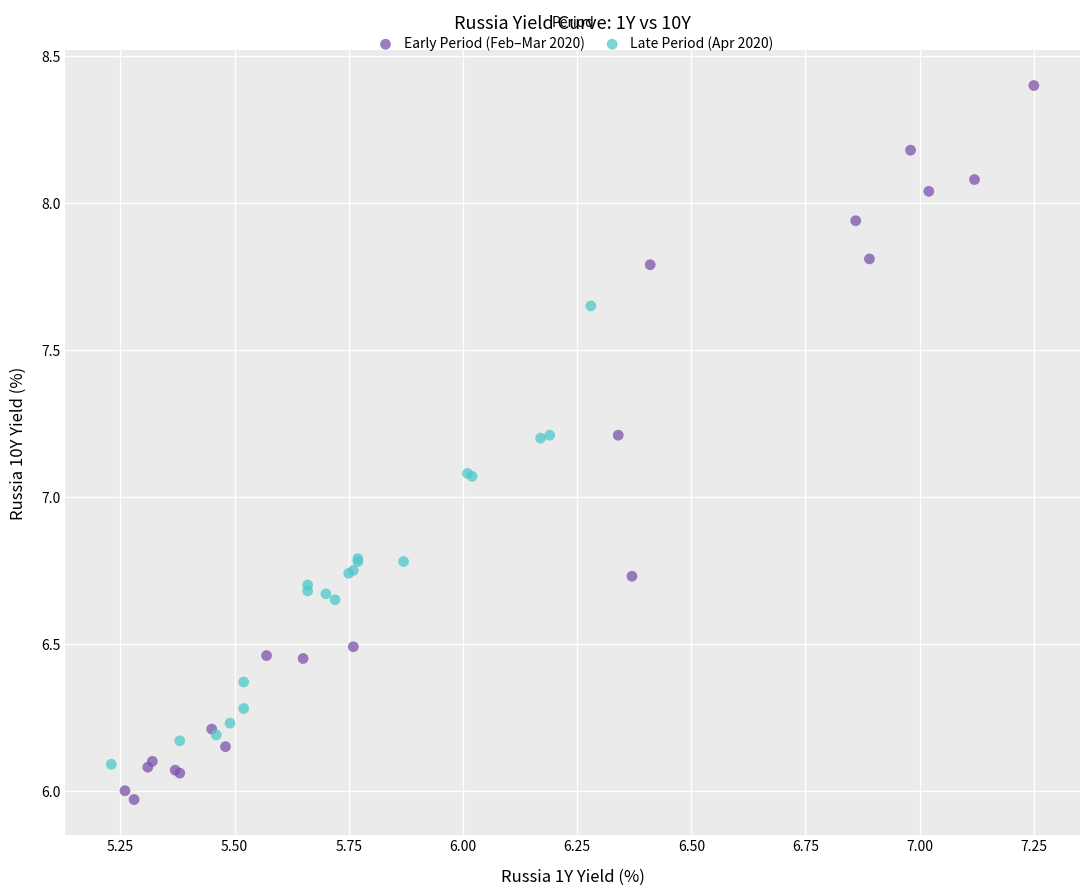

Which series has the widest spread of Y values?

Early Period (Feb–Mar 2020)